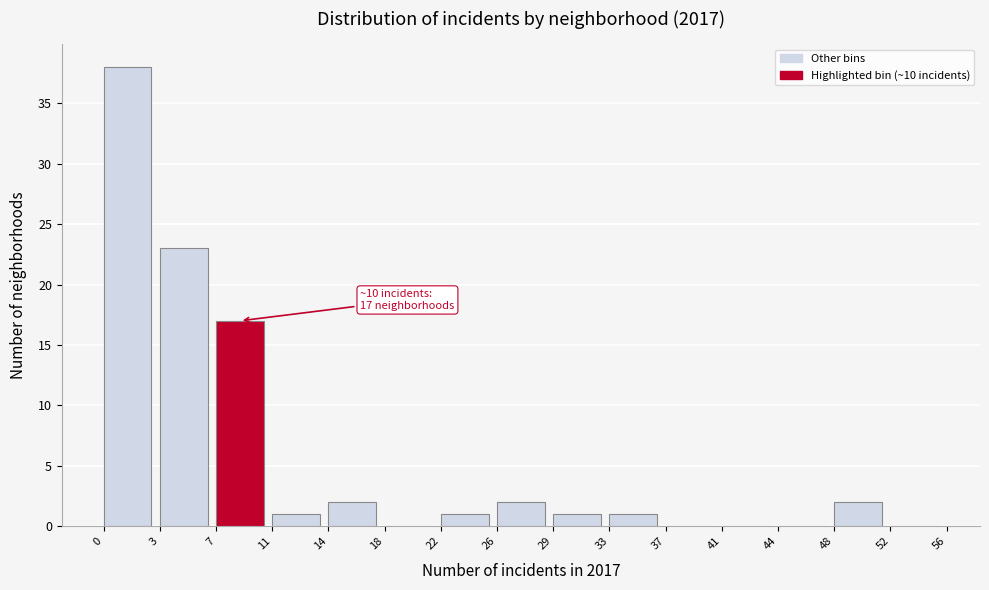

Reading right to left, list all the values displayed in this chart.

52=0	48=2	44=0	41=0	37=0	33=1	29=1	26=2	22=1	18=0	14=2	11=1	7=17	3=23	0=38